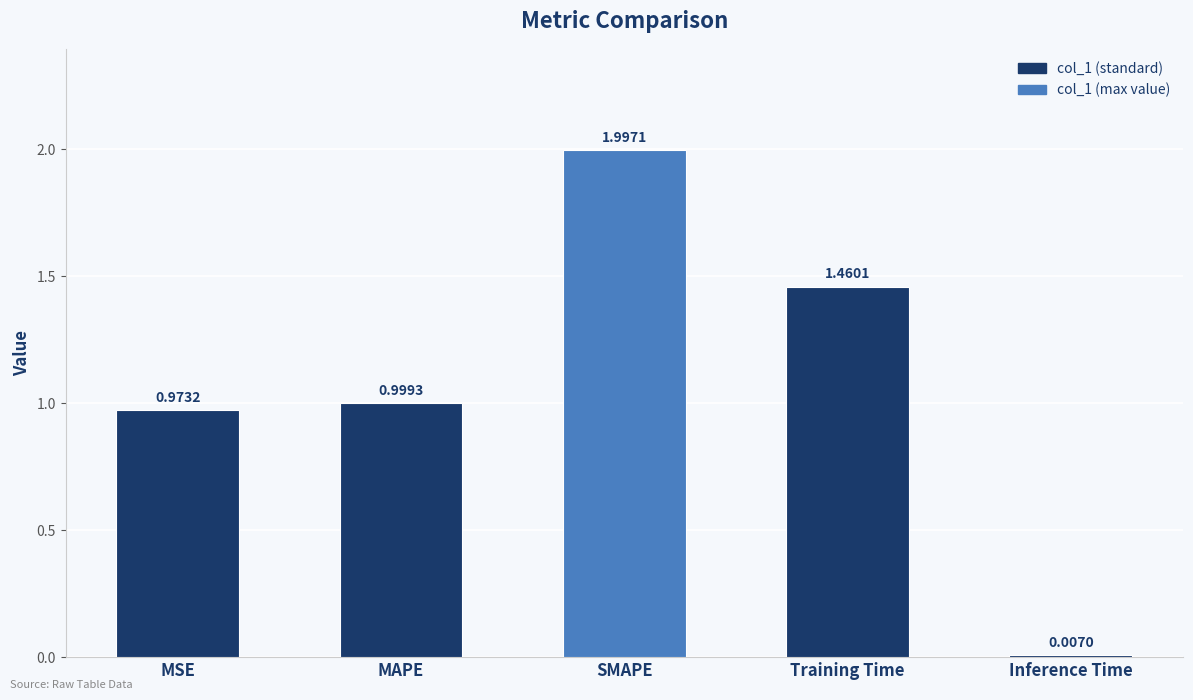

At which label is the value closest to 1?

MAPE